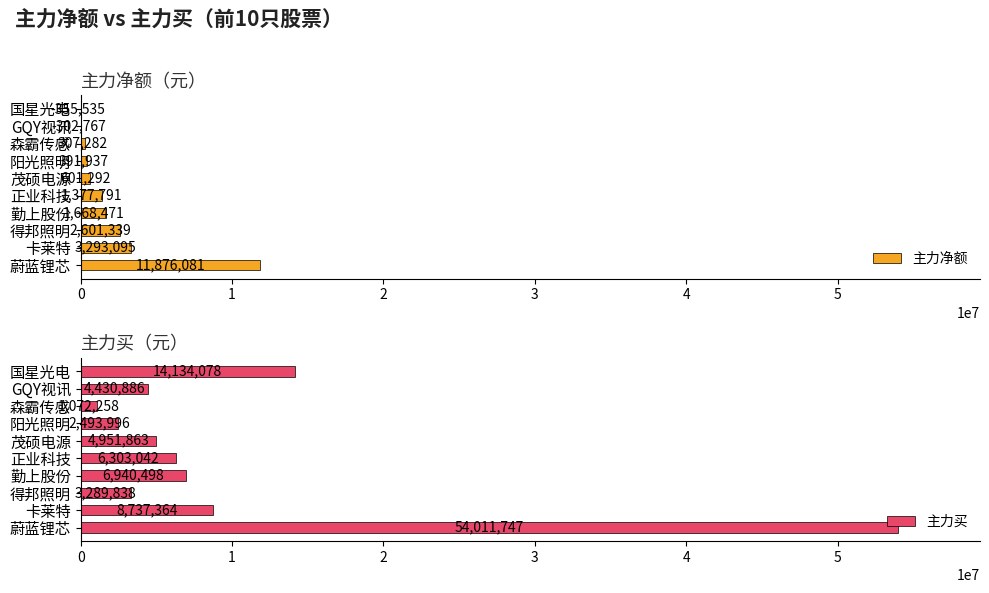

How many bars are there in each group?

2